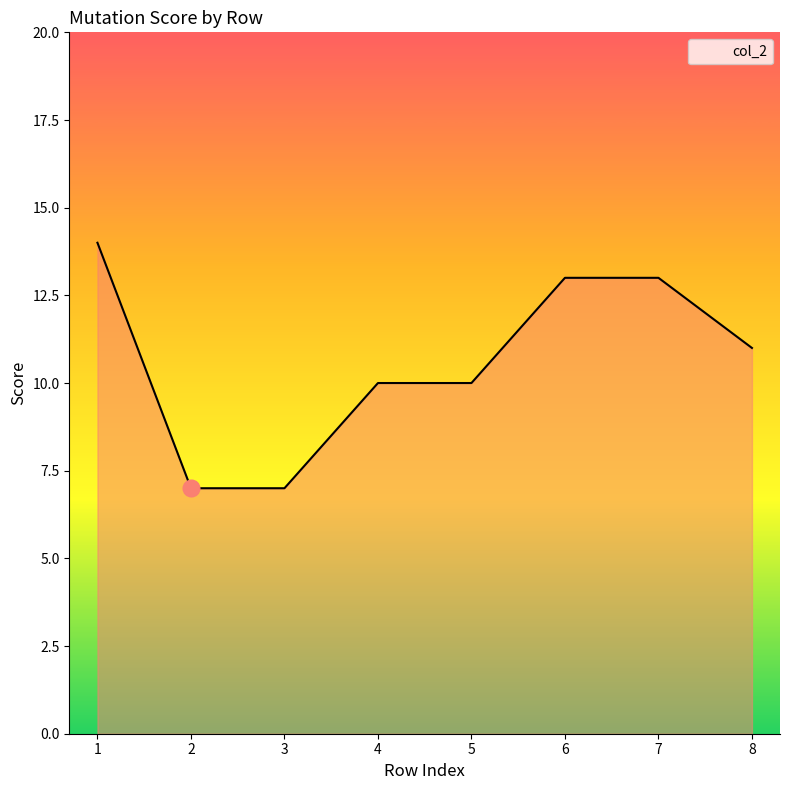

Which has a higher value, 5 or 8?

8